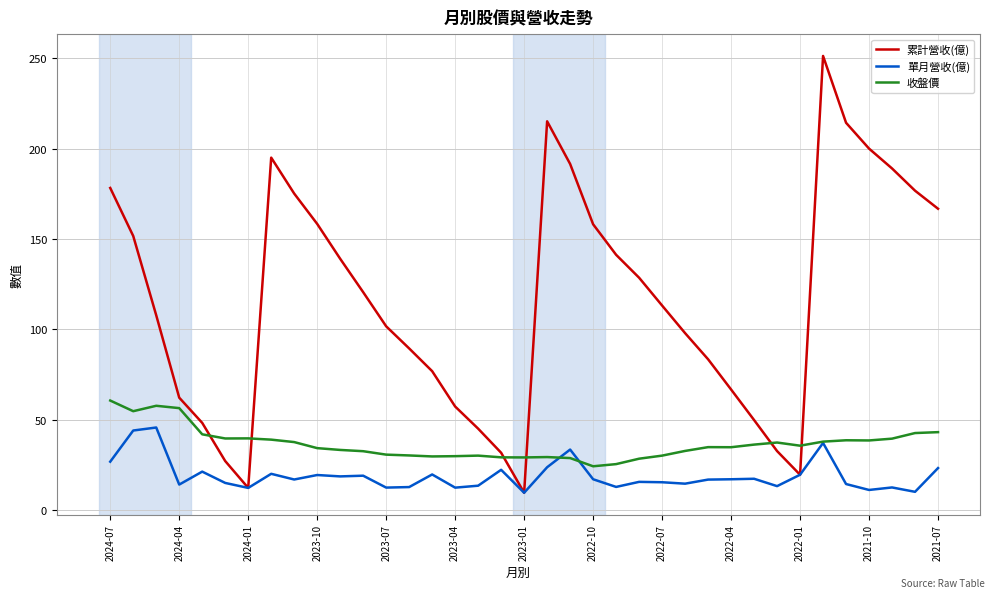

Rank the series by their maximum value, from highest to lowest.

累計營收(億), 收盤價, 單月營收(億)